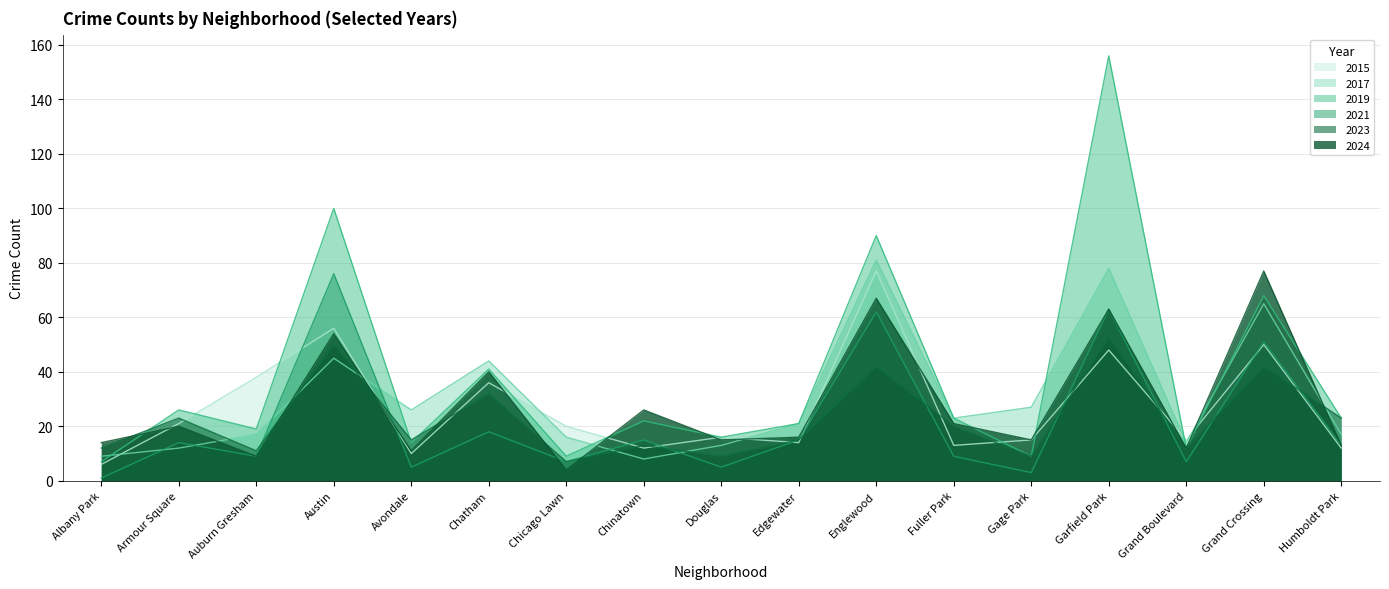

Reading left to right, list all the values displayed in this chart.

2015: Albany Park=6	Armour Square=21	Auburn Gresham=38	Austin=56	Avondale=10	Chatham=36	Chicago Lawn=20	Chinatown=12	Douglas=16	Edgewater=14	Englewood=77	Fuller Park=13	Gage Park=15	Garfield Park=48	Grand Boulevard=15	Grand Crossing=50	Humboldt Park=12
2017: Albany Park=9	Armour Square=12	Auburn Gresham=17	Austin=45	Avondale=26	Chatham=44	Chicago Lawn=16	Chinatown=8	Douglas=13	Edgewater=21	Englewood=81	Fuller Park=23	Gage Park=27	Garfield Park=78	Grand Boulevard=14	Grand Crossing=65	Humboldt Park=17
2019: Albany Park=7	Armour Square=26	Auburn Gresham=19	Austin=100	Avondale=14	Chatham=41	Chicago Lawn=9	Chinatown=22	Douglas=16	Edgewater=21	Englewood=90	Fuller Park=23	Gage Park=9	Garfield Park=156	Grand Boulevard=12	Grand Crossing=68	Humboldt Park=23
2021: Albany Park=1	Armour Square=14	Auburn Gresham=9	Austin=76	Avondale=5	Chatham=18	Chicago Lawn=7	Chinatown=15	Douglas=5	Edgewater=15	Englewood=62	Fuller Park=9	Gage Park=3	Garfield Park=63	Grand Boulevard=7	Grand Crossing=51	Humboldt Park=13
2023: Albany Park=12	Armour Square=23	Auburn Gresham=11	Austin=50	Avondale=15	Chatham=32	Chicago Lawn=7	Chinatown=13	Douglas=9	Edgewater=15	Englewood=42	Fuller Park=20	Gage Park=9	Garfield Park=53	Grand Boulevard=12	Grand Crossing=42	Humboldt Park=23
2024: Albany Park=14	Armour Square=20	Auburn Gresham=9	Austin=54	Avondale=11	Chatham=40	Chicago Lawn=4	Chinatown=26	Douglas=15	Edgewater=16	Englewood=67	Fuller Park=21	Gage Park=15	Garfield Park=63	Grand Boulevard=12	Grand Crossing=77	Humboldt Park=13